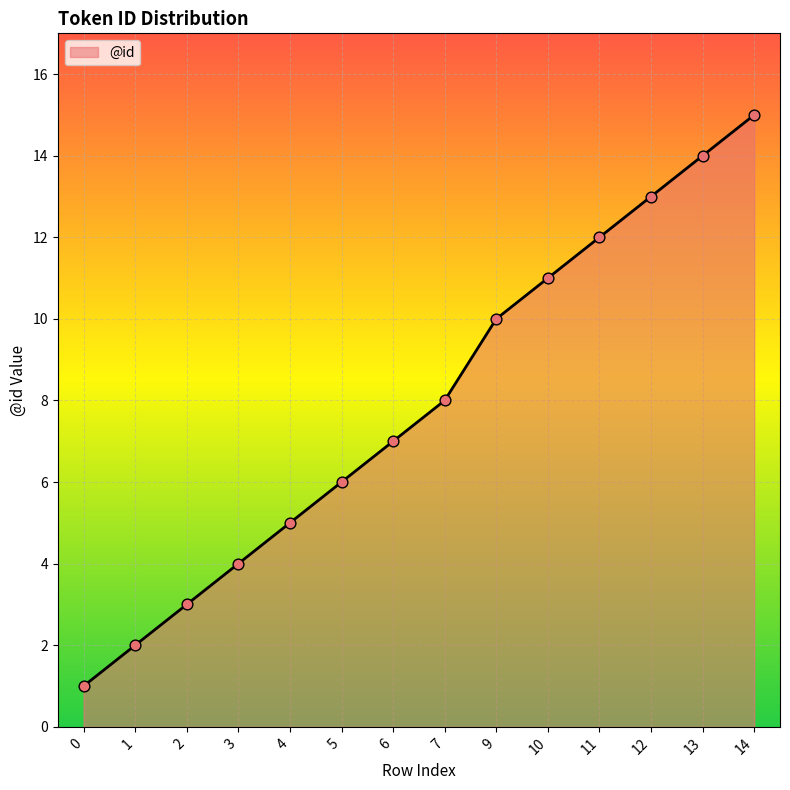

What is the change in value from 3 to 14?

+11